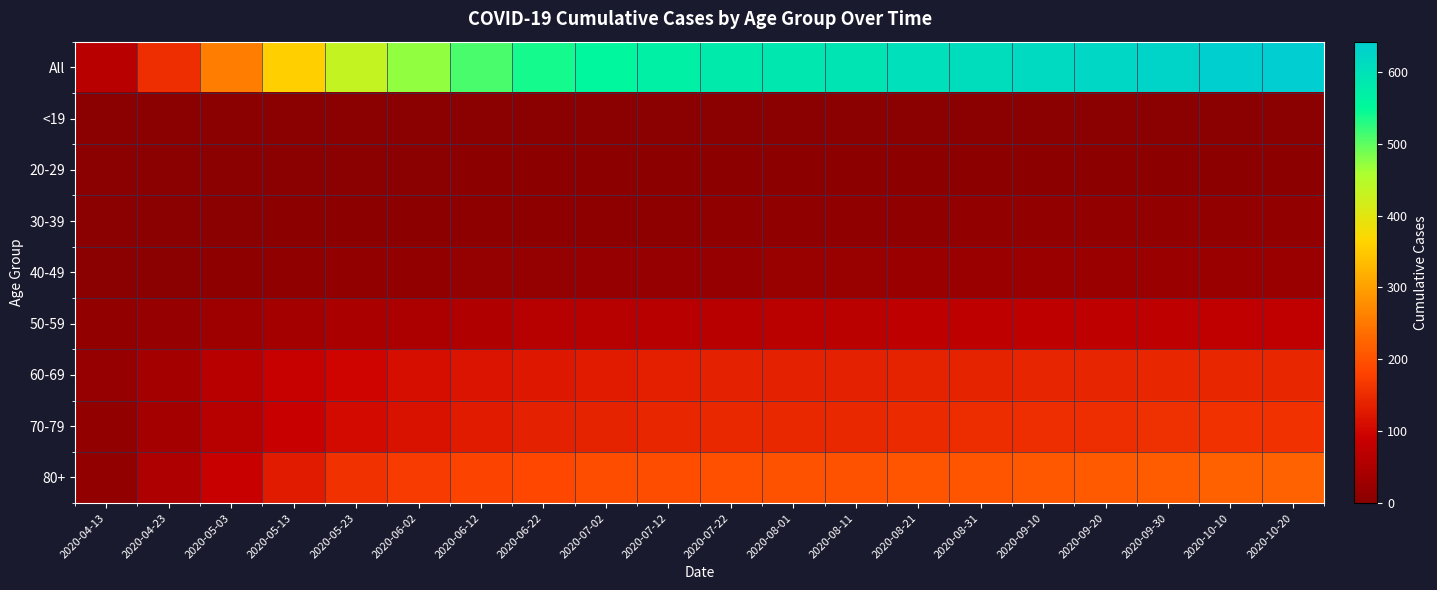

What is the greatest value displayed?

642